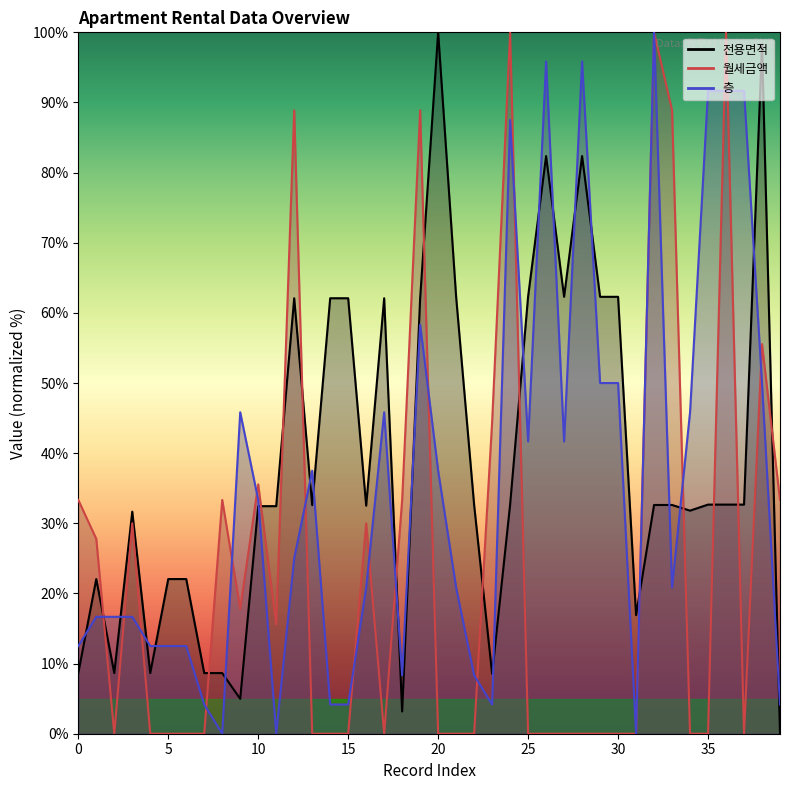

Does the chart have visible grid lines?

No